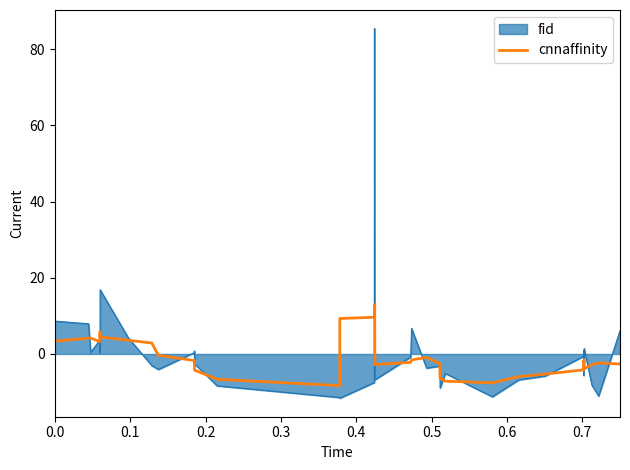

List the series in order of their peak value, lowest first.

cnnaffinity, fid